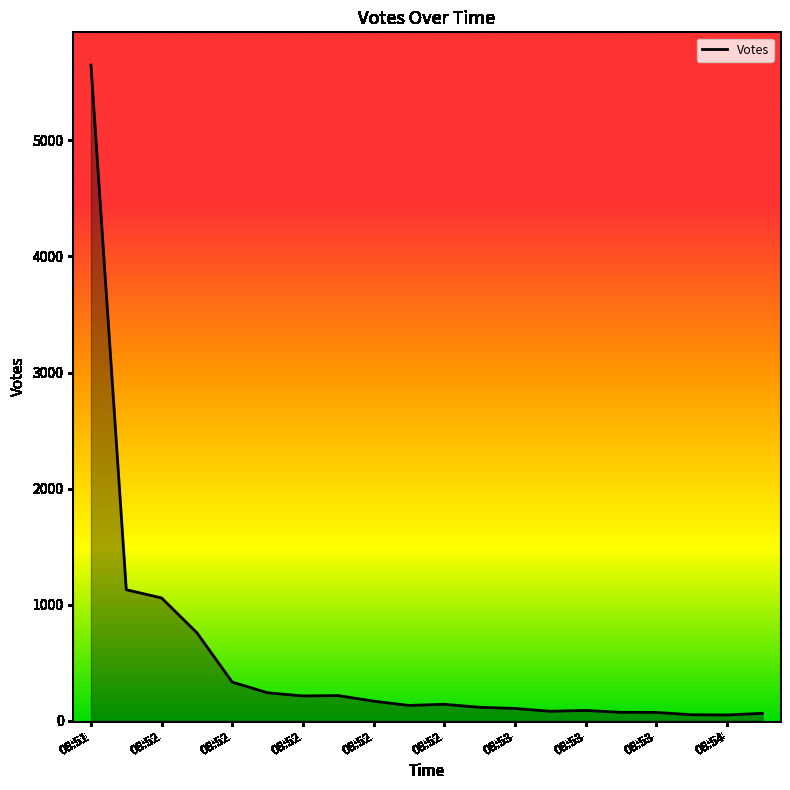

At which label is the value closest to 2849?

08:51